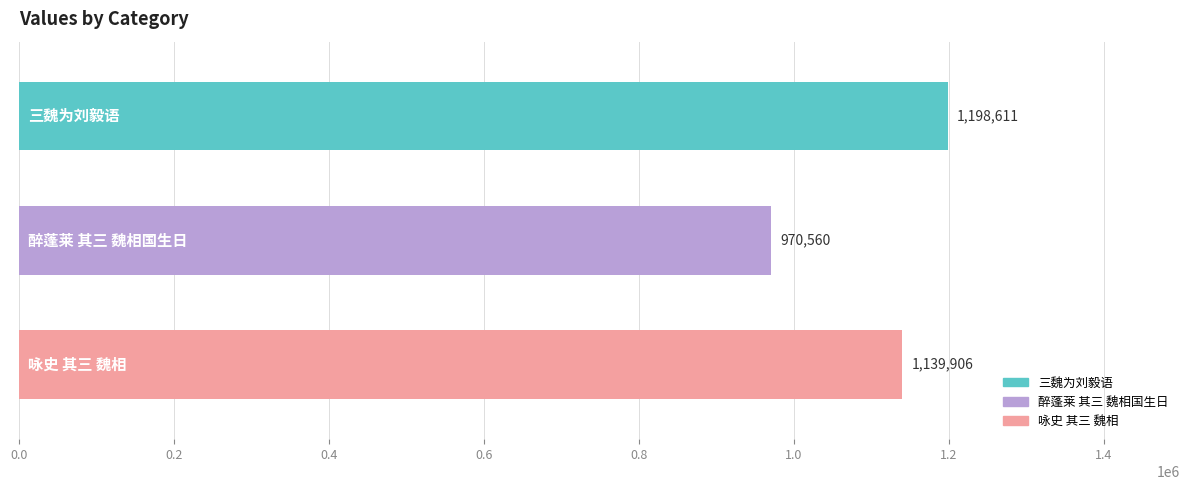

Count the values in the range 970560 to 1198611.

3